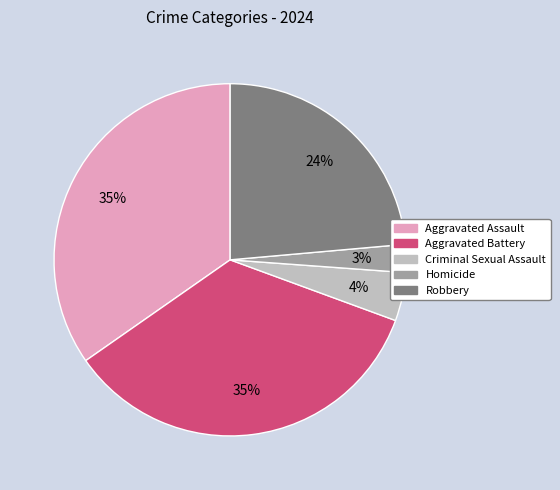

Which slice is the smallest?

Homicide